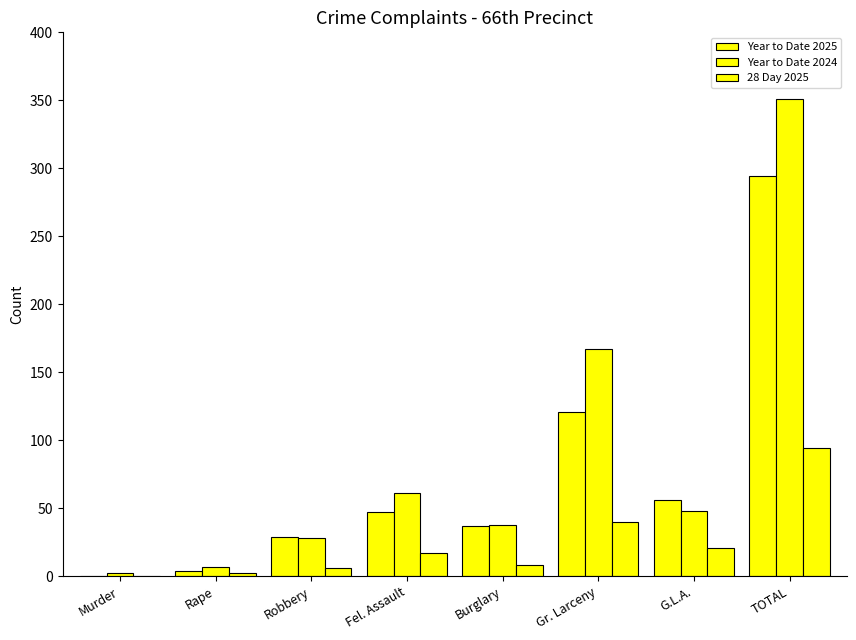

Are the bars grouped side by side (vs. stacked)?

Yes